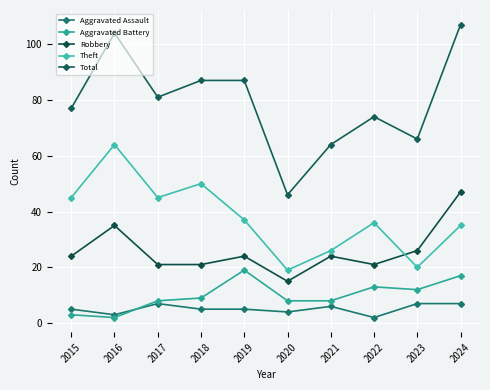

Which series ends up on top after the final intersection of Aggravated Assault and Aggravated Battery?

Aggravated Battery